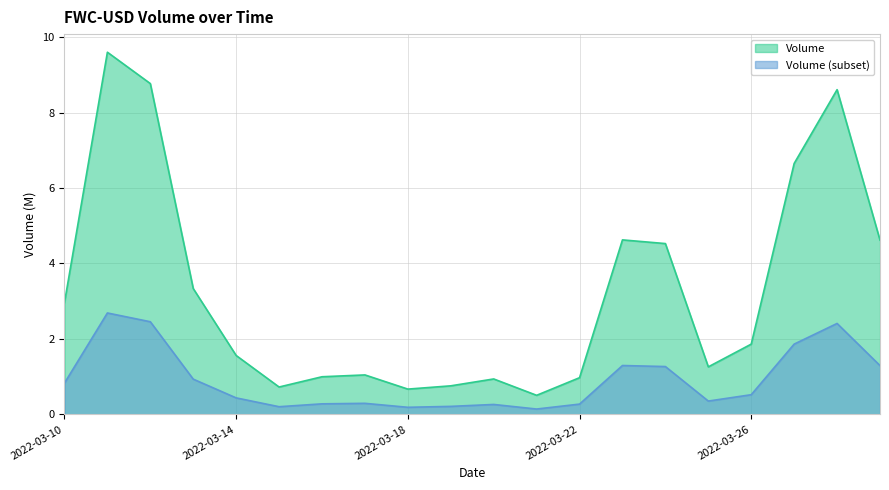

The chart shows a value of 1.9 at 2022-03-26. True or false?

True